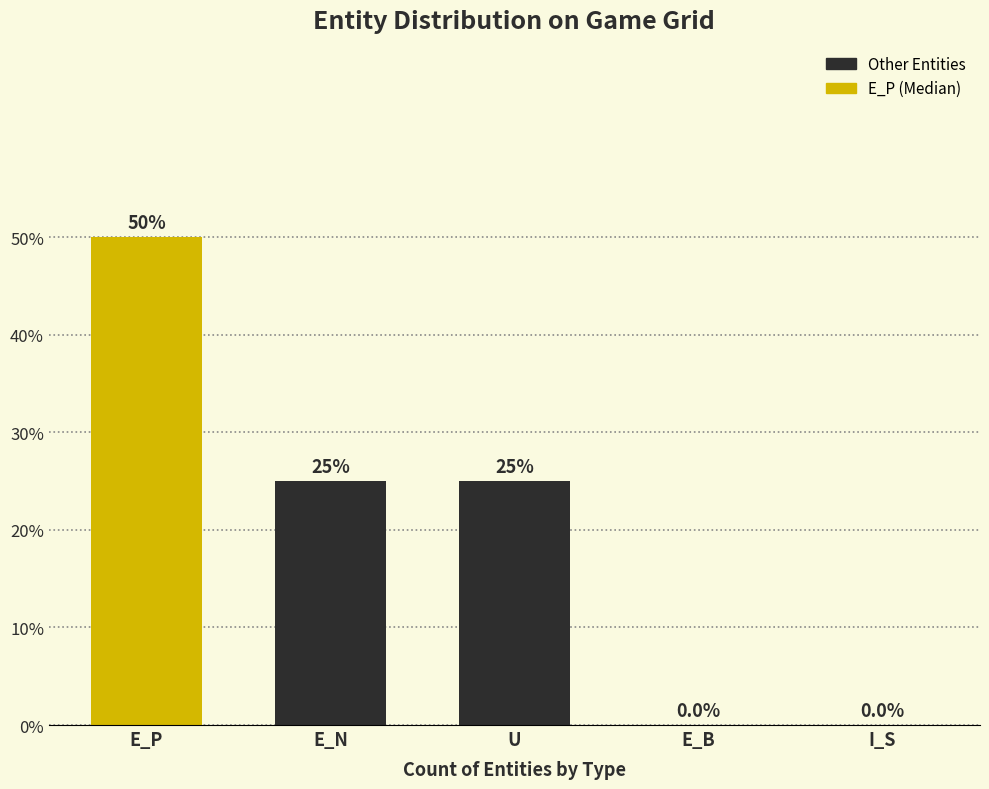

Reading left to right, what are all the values shown in this chart?

E_P=50	E_N=25	U=25	E_B=0	I_S=0